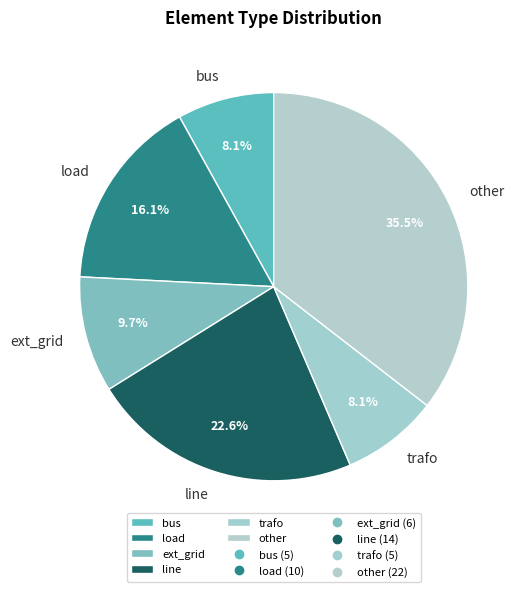

Is there any slice that represents more than half of the pie?

No